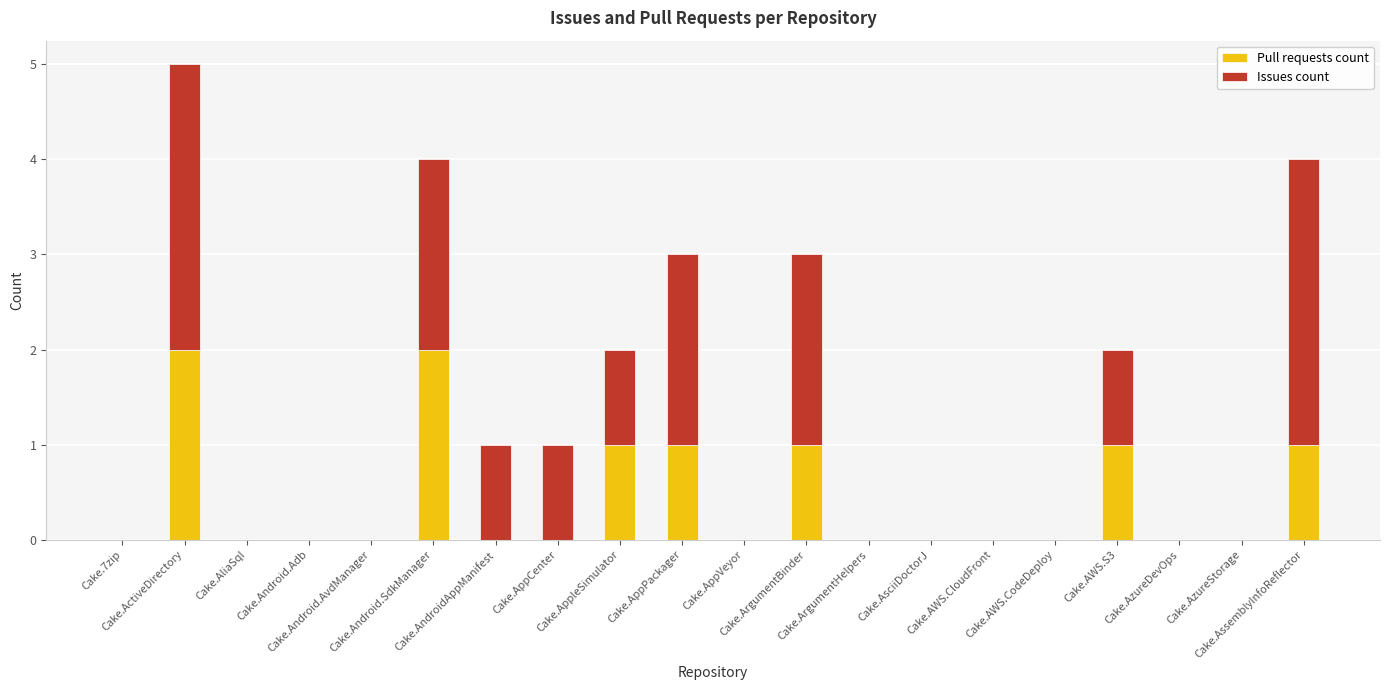

What is the sum of all Pull requests count values?

9